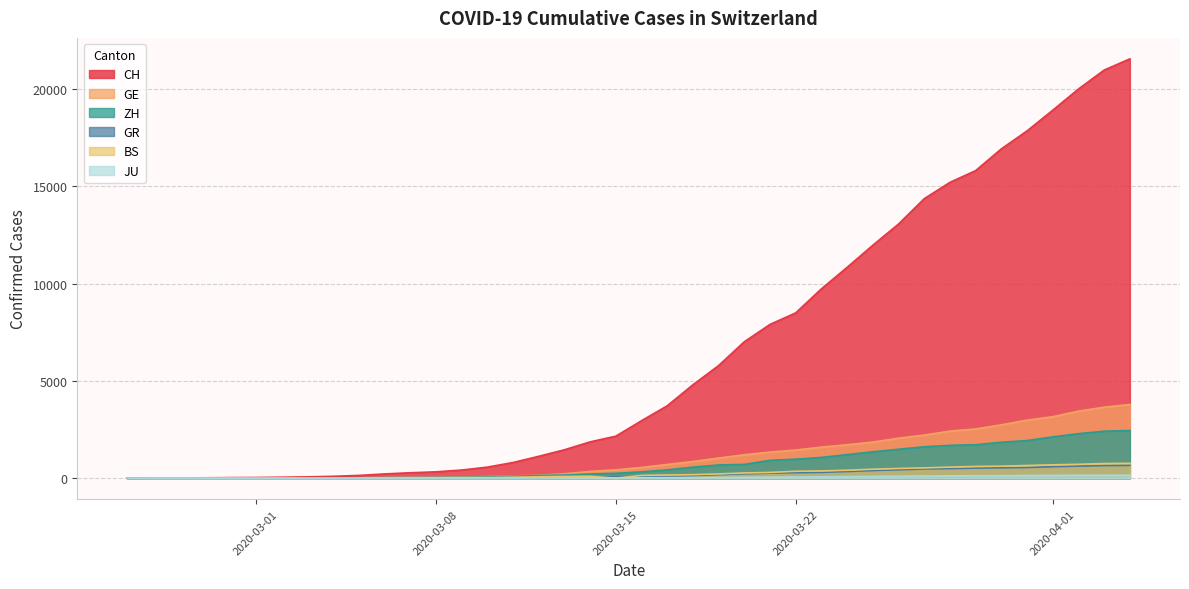

Which series has the largest total across all categories?

CH